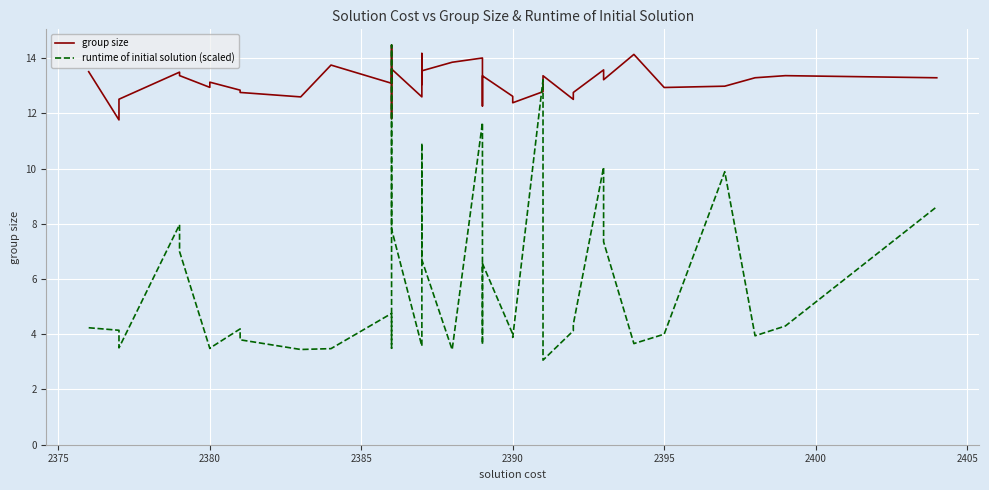

In runtime of initial solution (scaled), how many points are lower than both neighbors (excluding endpoints)?

11